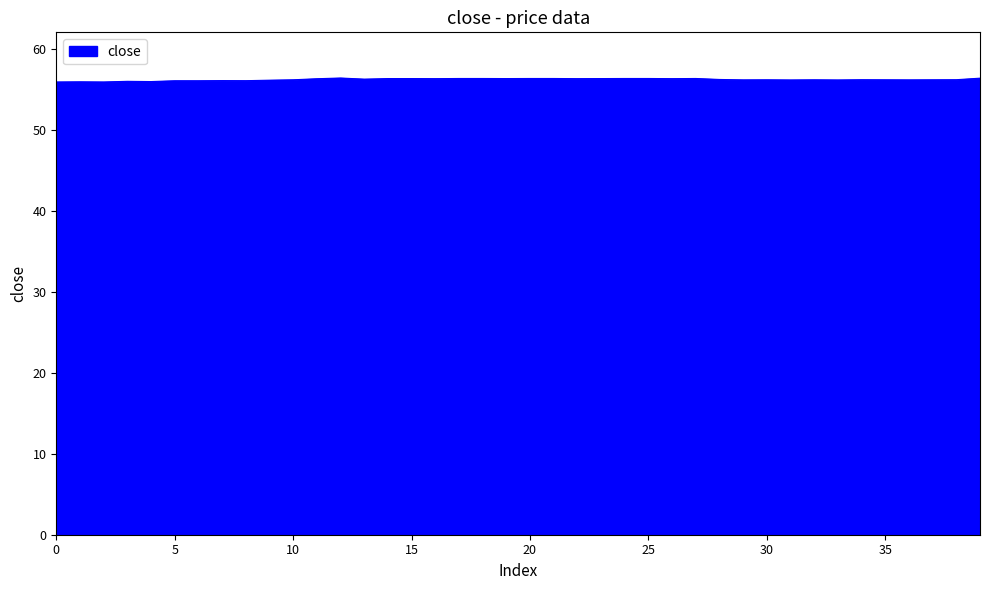

What is the maximum value shown in the chart?

56.4